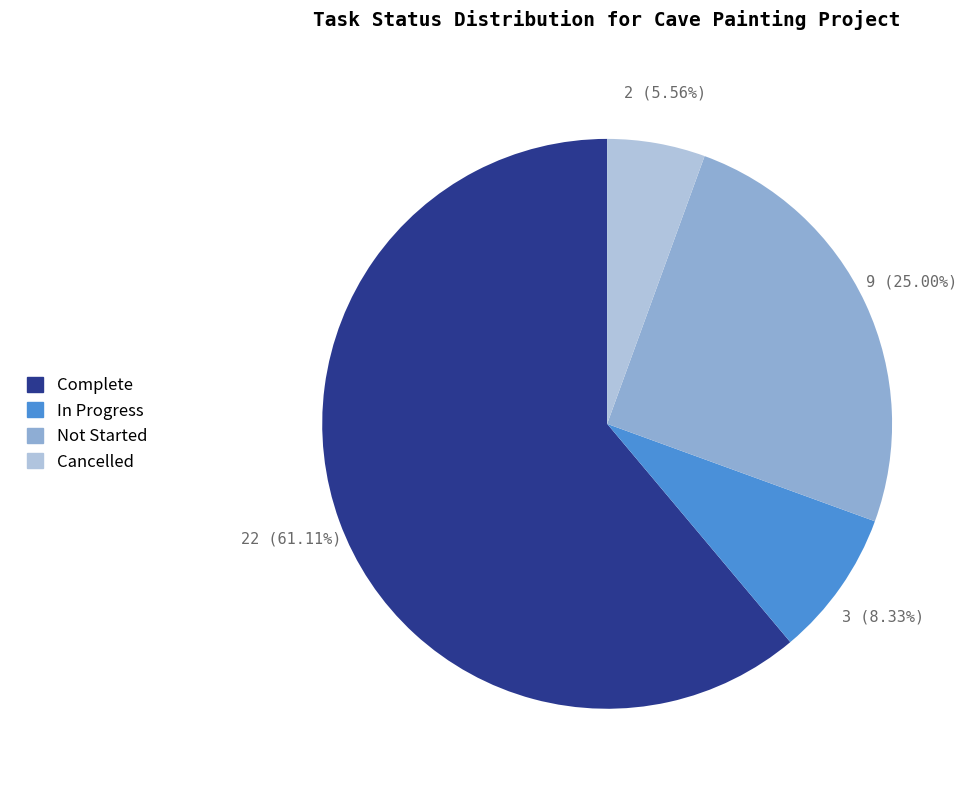

Is Complete the majority of the pie?

Yes